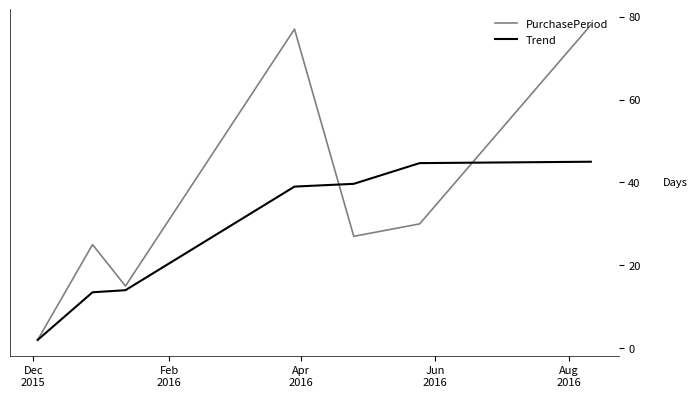

List the series in order of their peak value, lowest first.

Trend, PurchasePeriod